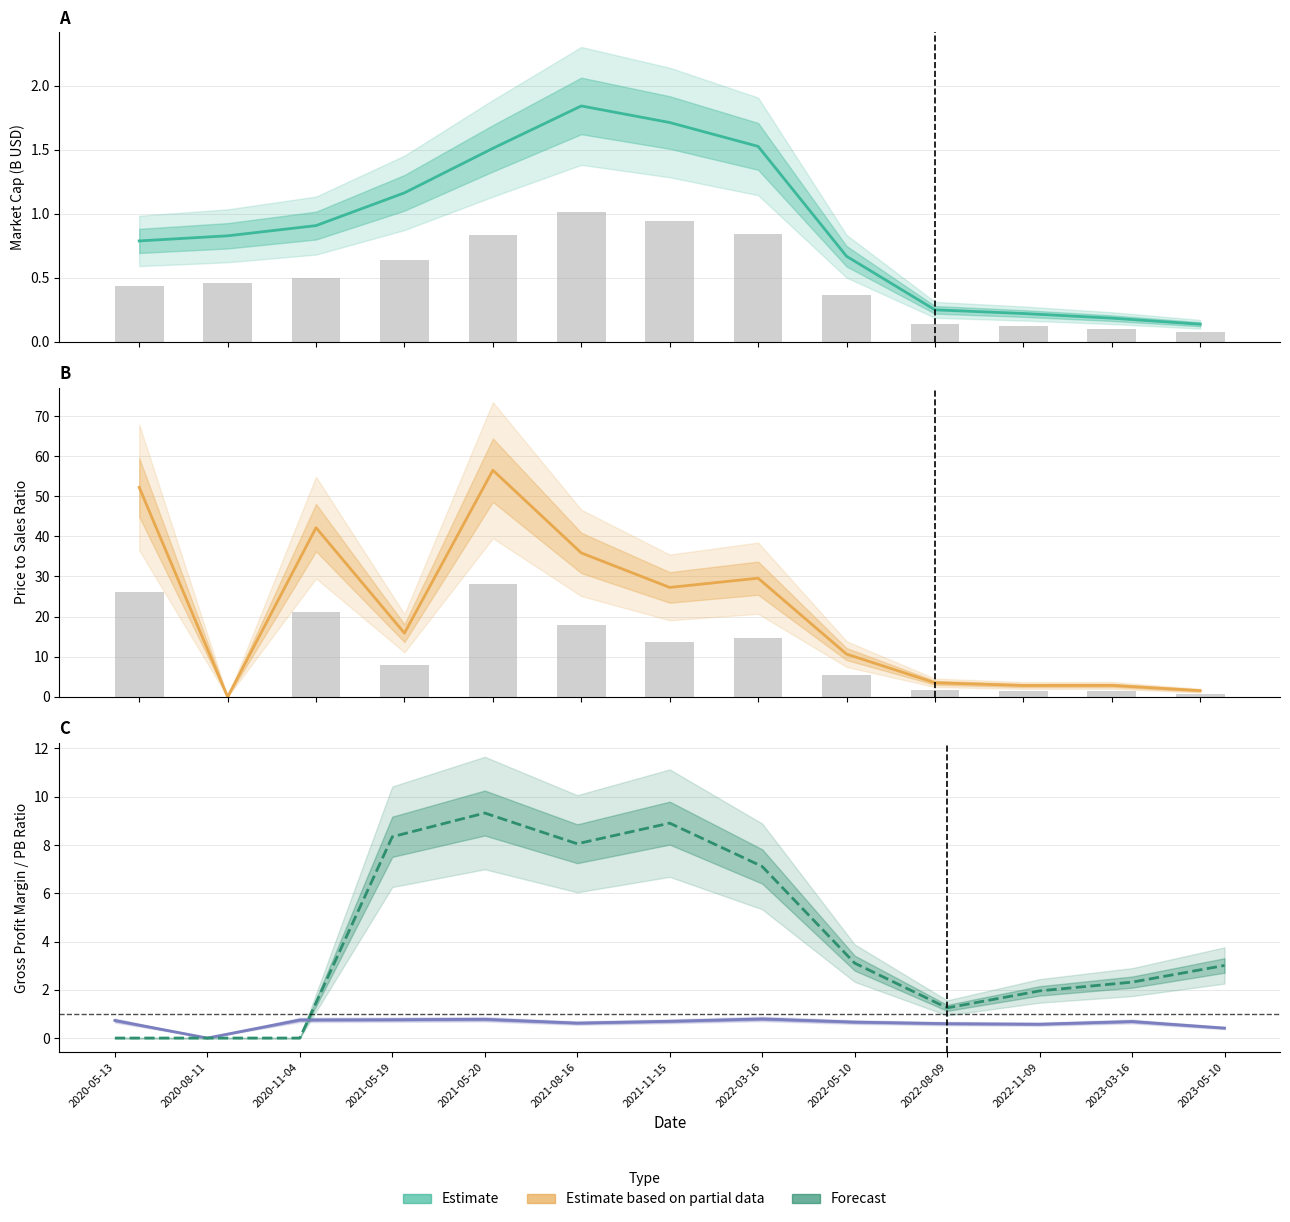

What is the maximum value shown in the chart?

56.5